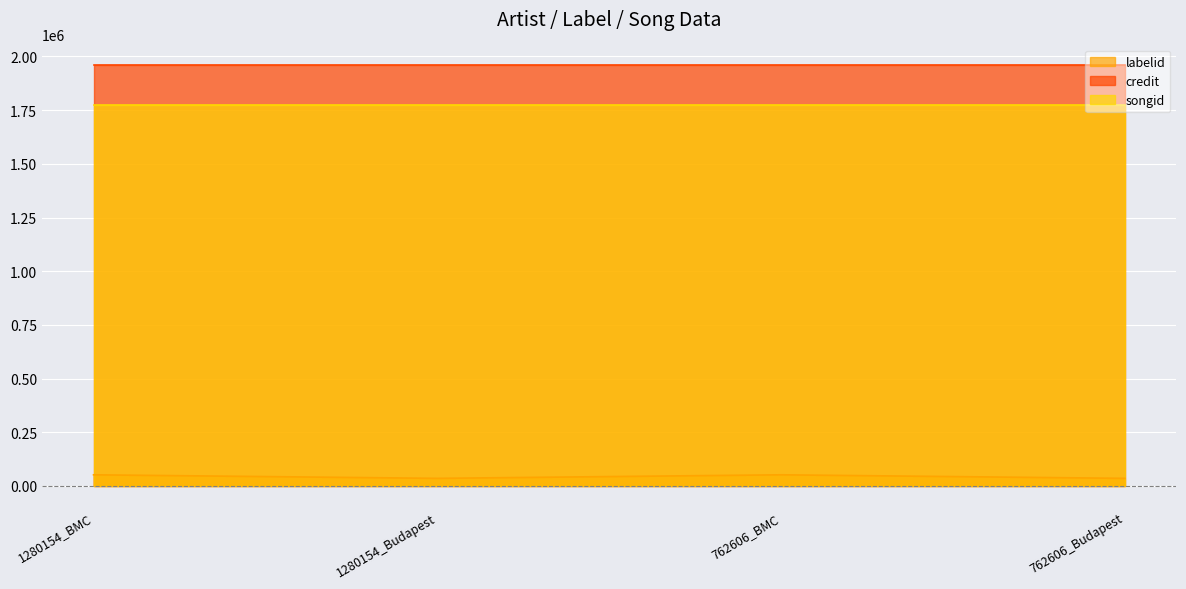

Does the chart display data point markers on the line(s)?

No